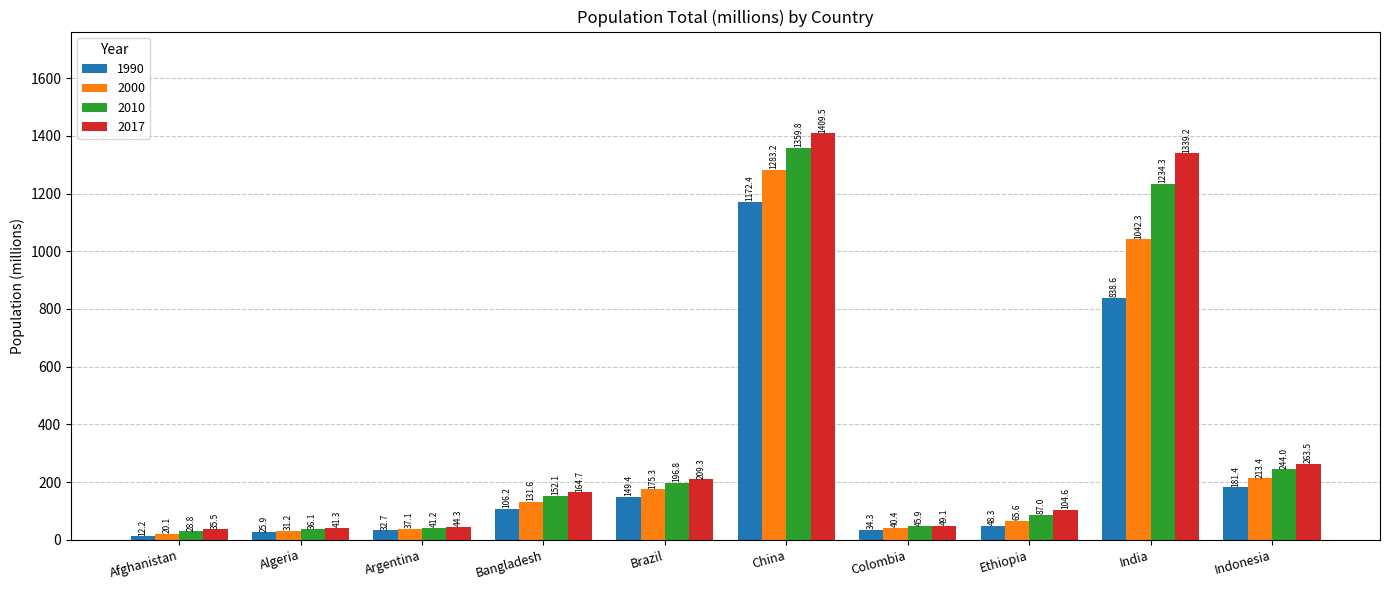

What is the spread (max minus min) of values at Ethiopia?

56.3